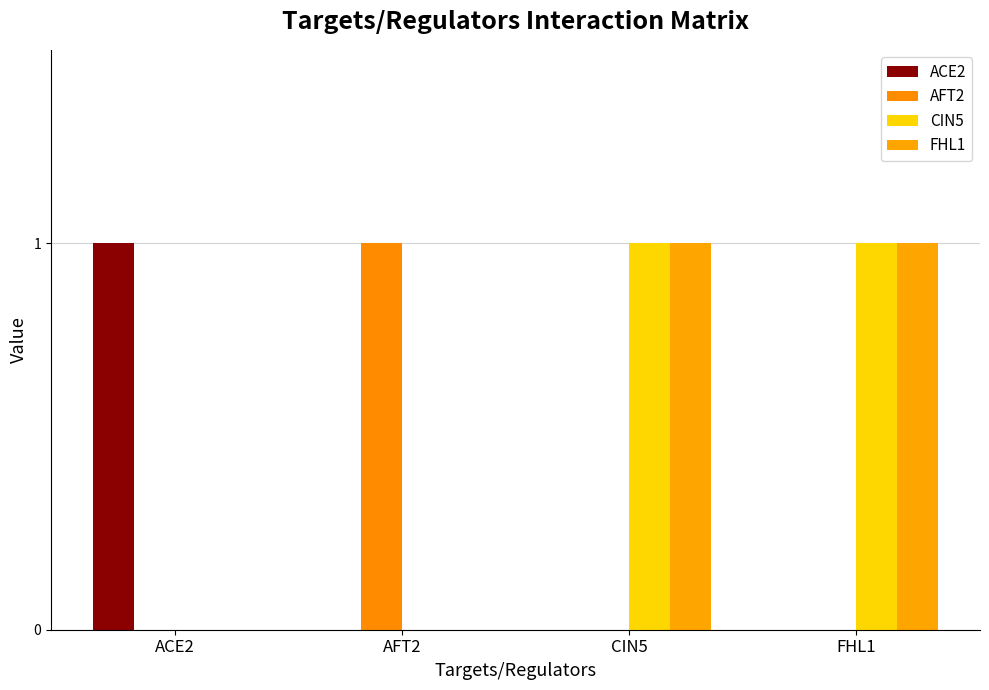

What position from the right is CIN5?

2